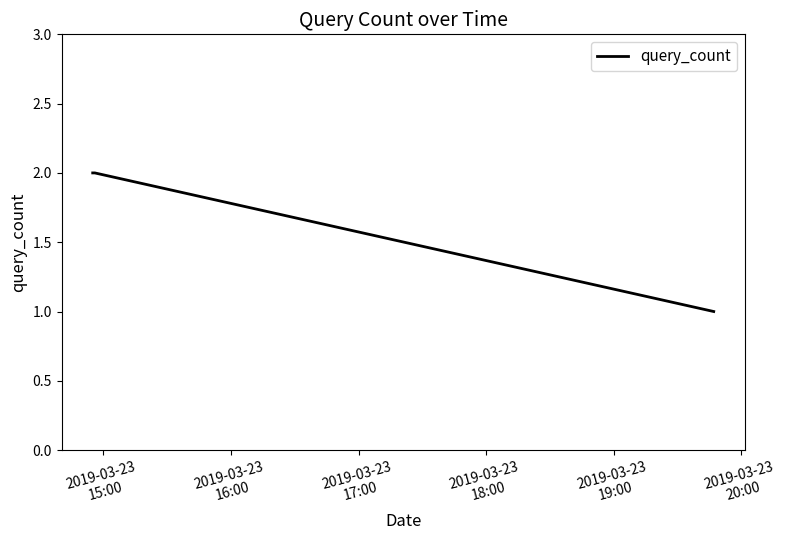

How many series are shown in this chart?

1